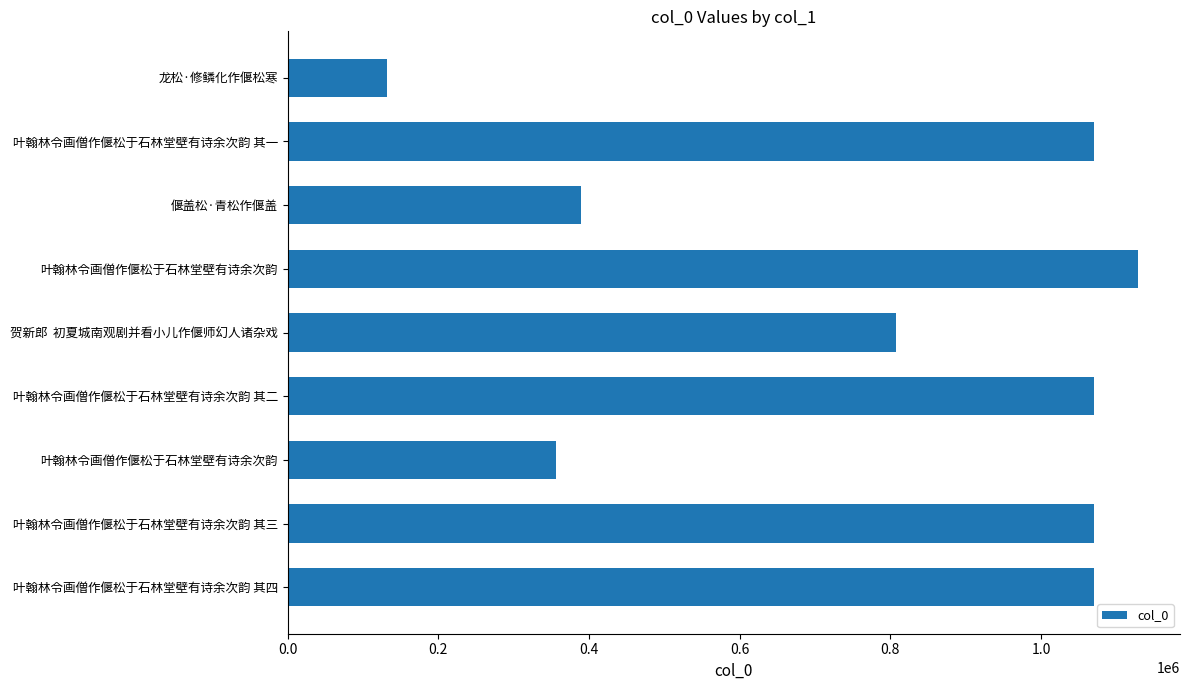

Are the bars horizontal?

Yes